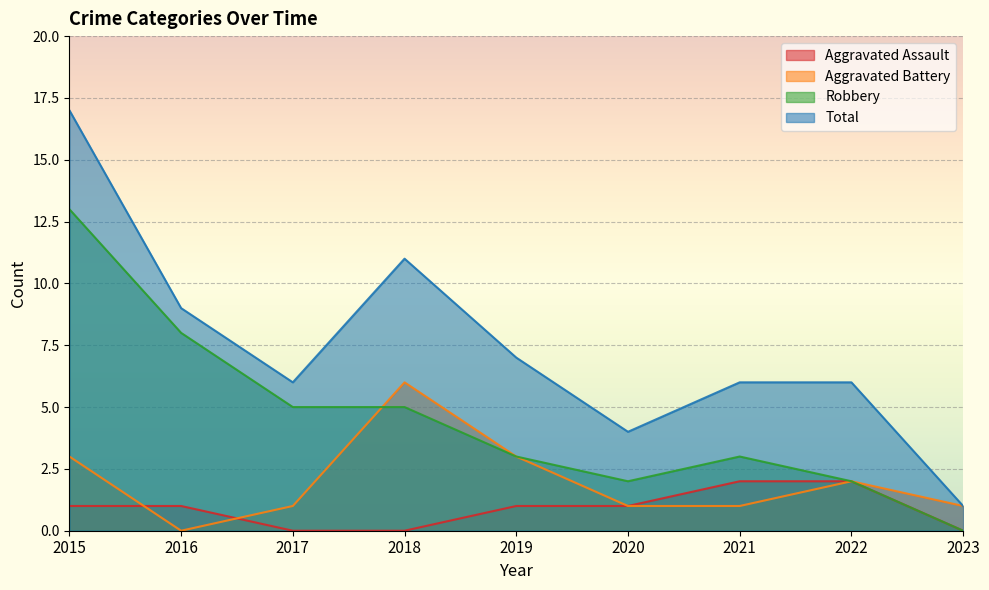

How many lines are shown in the chart?

4